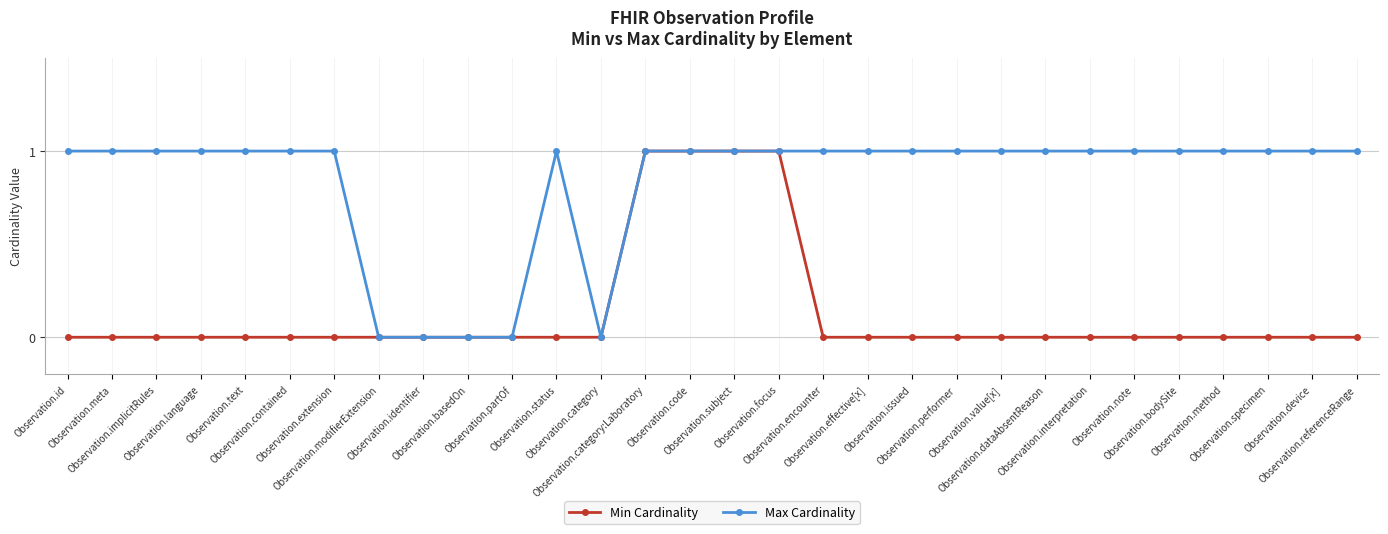

List the series in order of their overall mean, highest first.

Max Cardinality, Min Cardinality